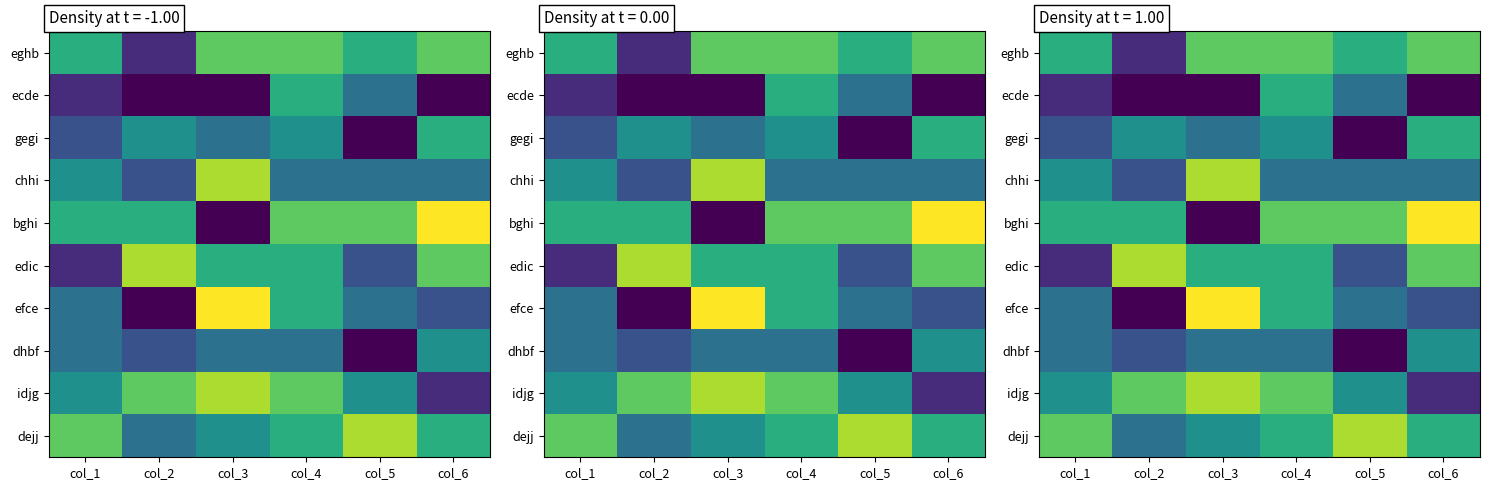

Which category has the highest value in the edic series?

col_2